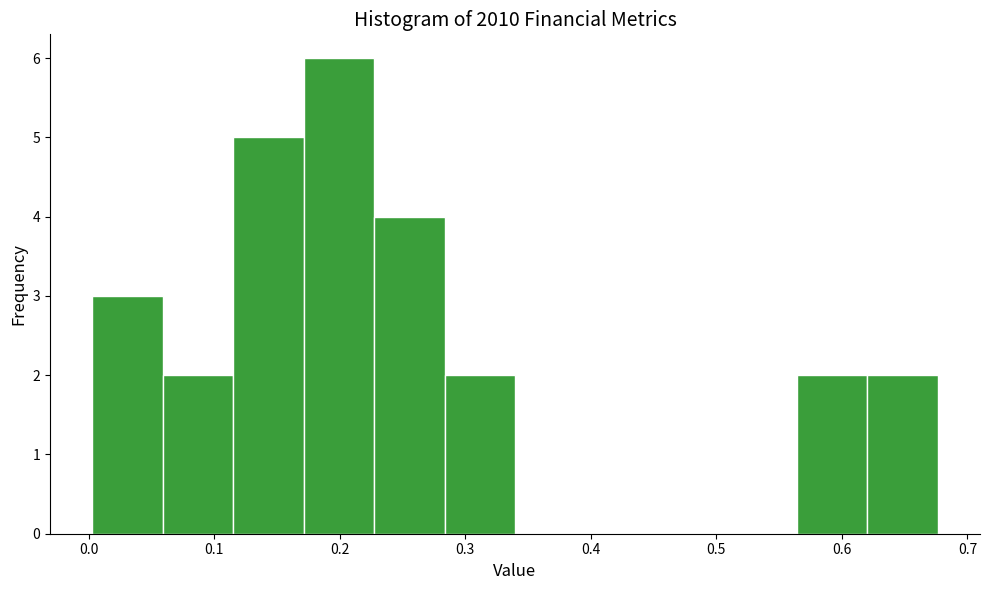

Reading left to right, list every bar in this chart as the range it spans on the x-axis followed by its height. Neither the bar edges nor the heights are printed on the chart, so give them approximately, as read against the axes.

0.00 to 0.06: 3
0.06 to 0.12: 2
0.12 to 0.17: 5
0.17 to 0.23: 6
0.23 to 0.28: 4
0.28 to 0.34: 2
0.34 to 0.40: 0
0.40 to 0.45: 0
0.45 to 0.51: 0
0.51 to 0.56: 0
0.56 to 0.62: 2
0.62 to 0.68: 2